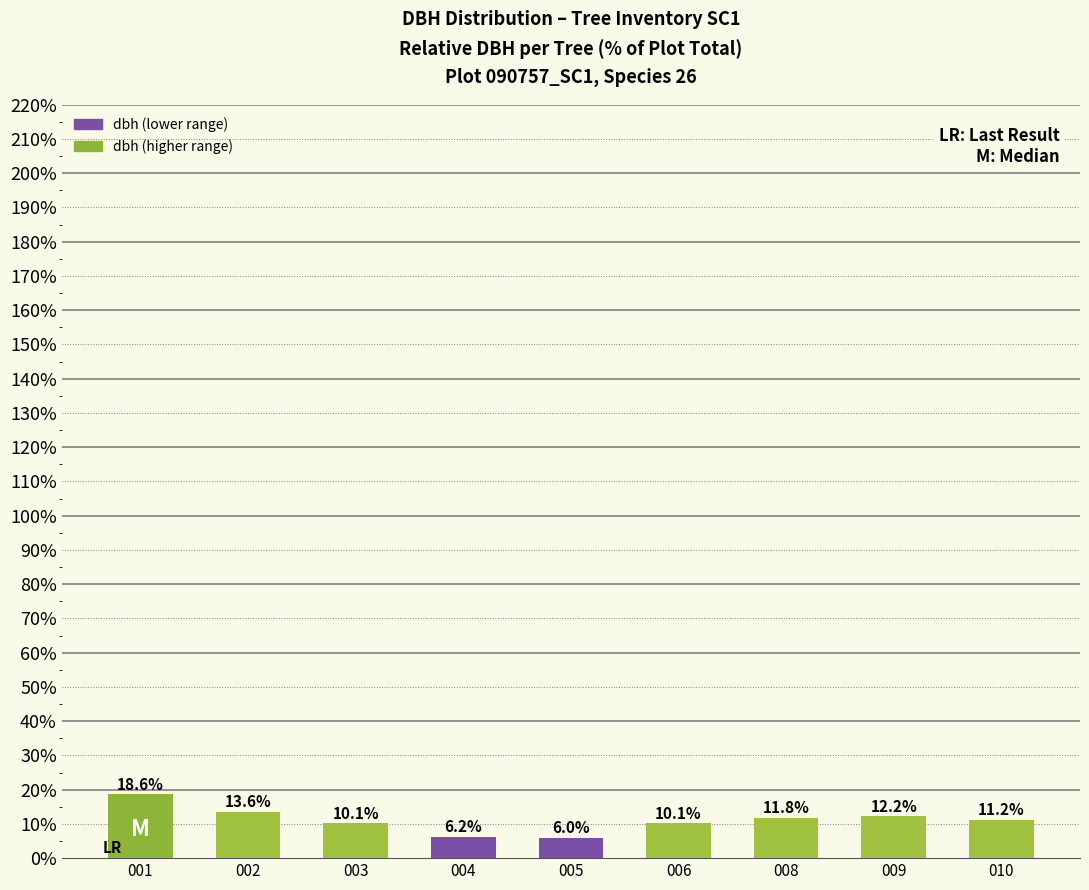

What is the change in value from 002 to 004?

-7.4